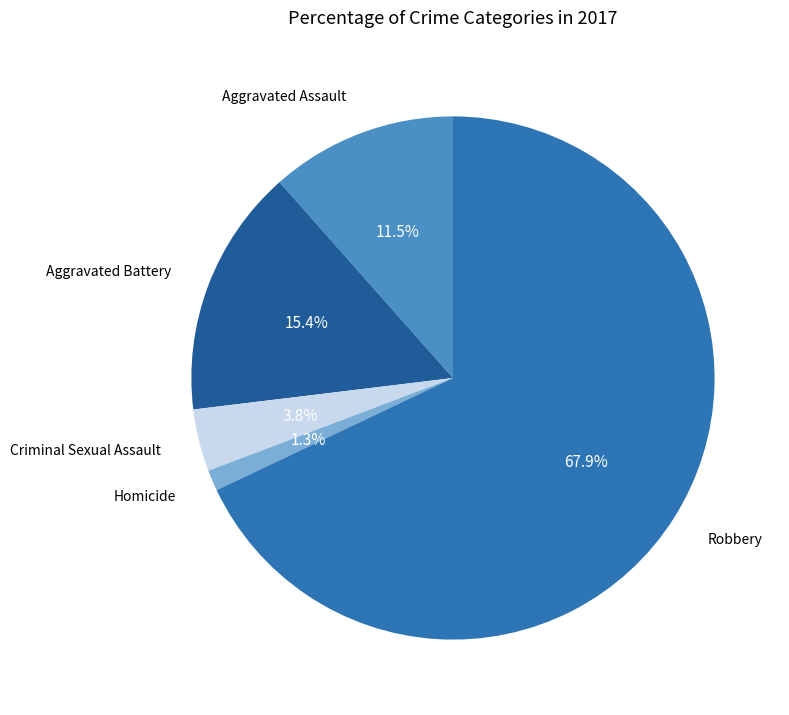

Rank the categories by value from lowest to highest.

Homicide, Criminal Sexual Assault, Aggravated Assault, Aggravated Battery, Robbery